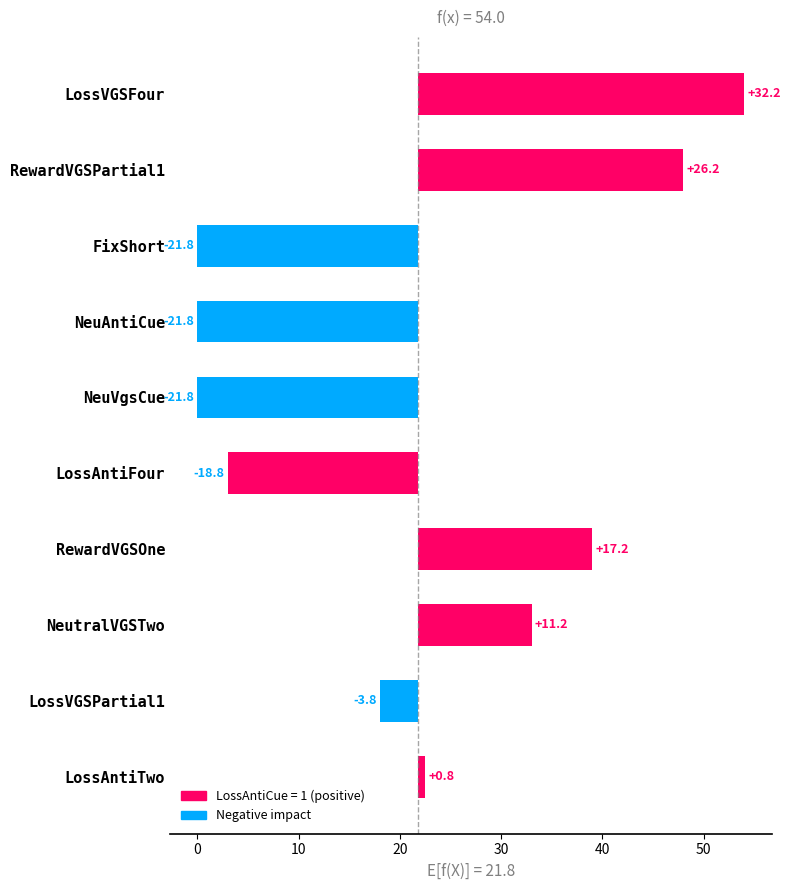

What is the value of the Onset bar at the 5th from the left?

39.0